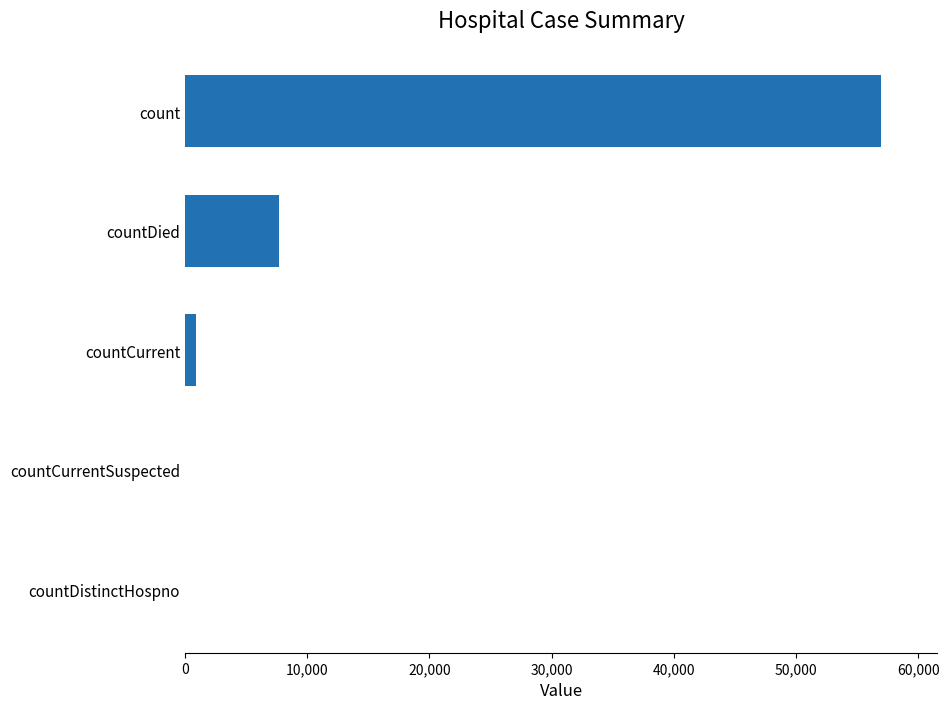

Which category has the highest value across all series?

count